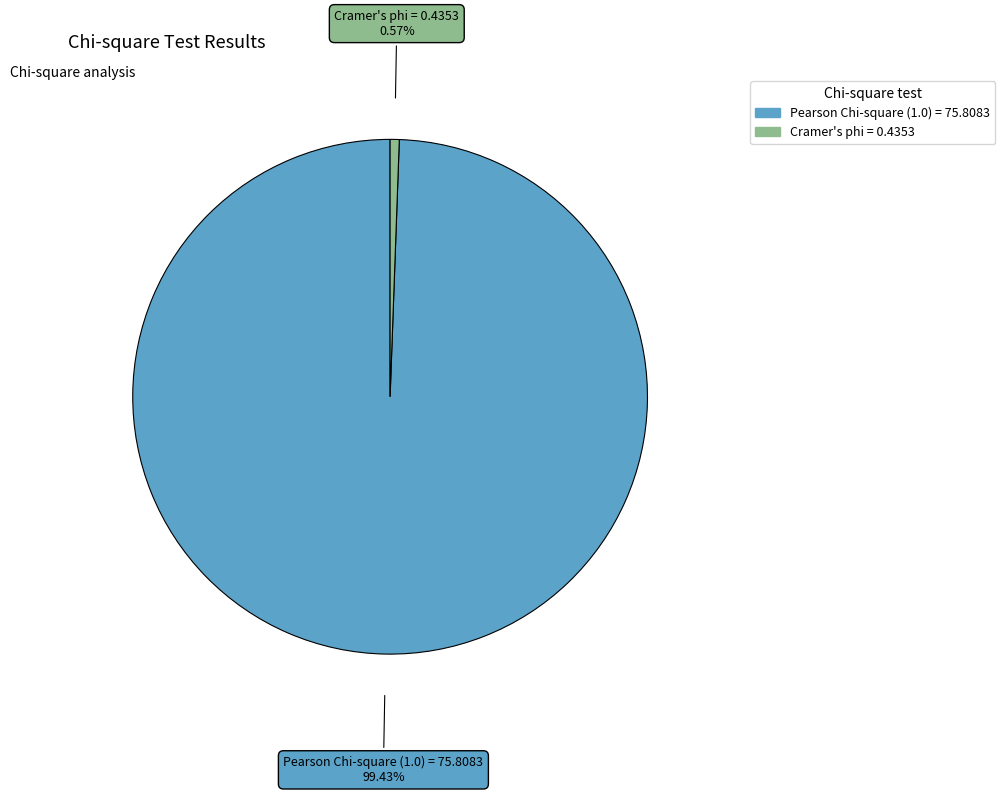

What is the largest slice in the pie chart?

Pearson Chi-square (1.0) = 75.8083